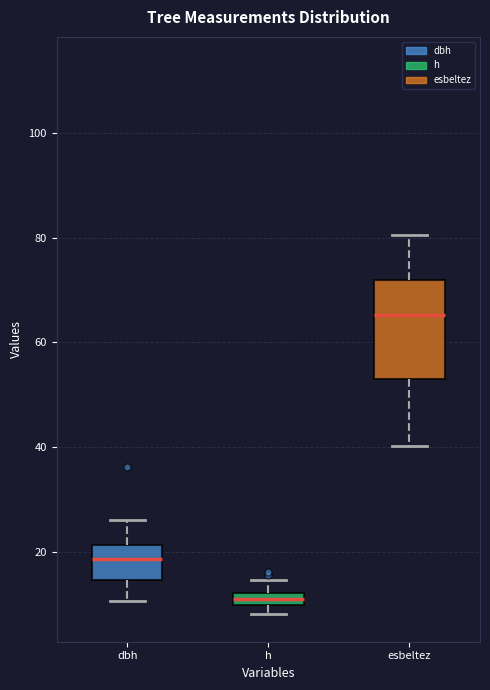

Which box is the tallest, from its lower edge to its upper edge?

esbeltez